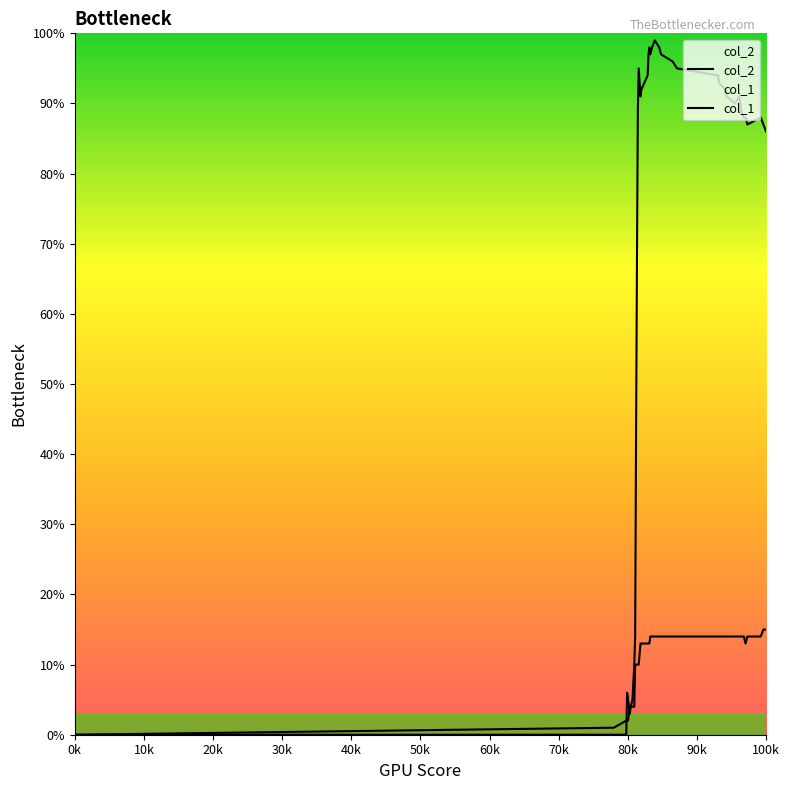

Which category has the lowest value in the col_2 series?

0k